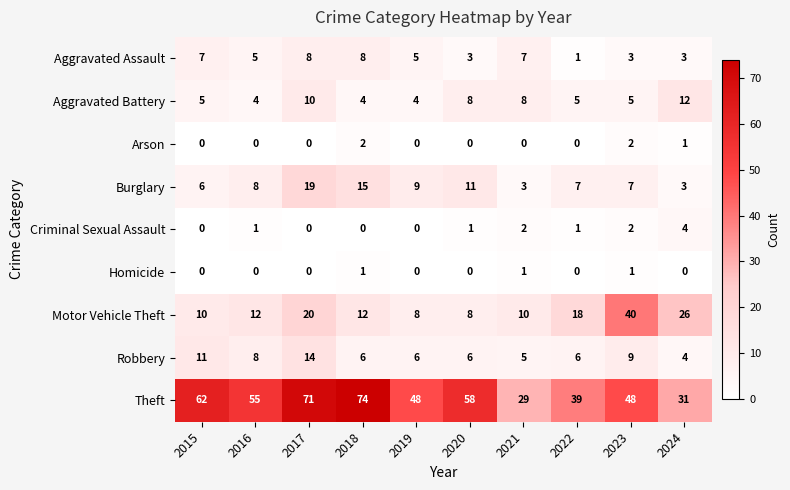

Which label corresponds to the largest value in the chart?

2018